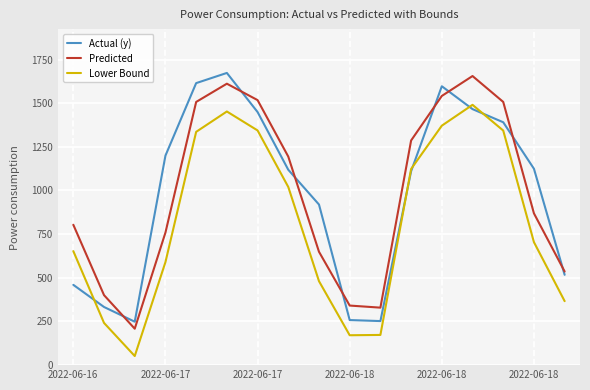

What is the highest value of the Lower Bound series?

1490.5